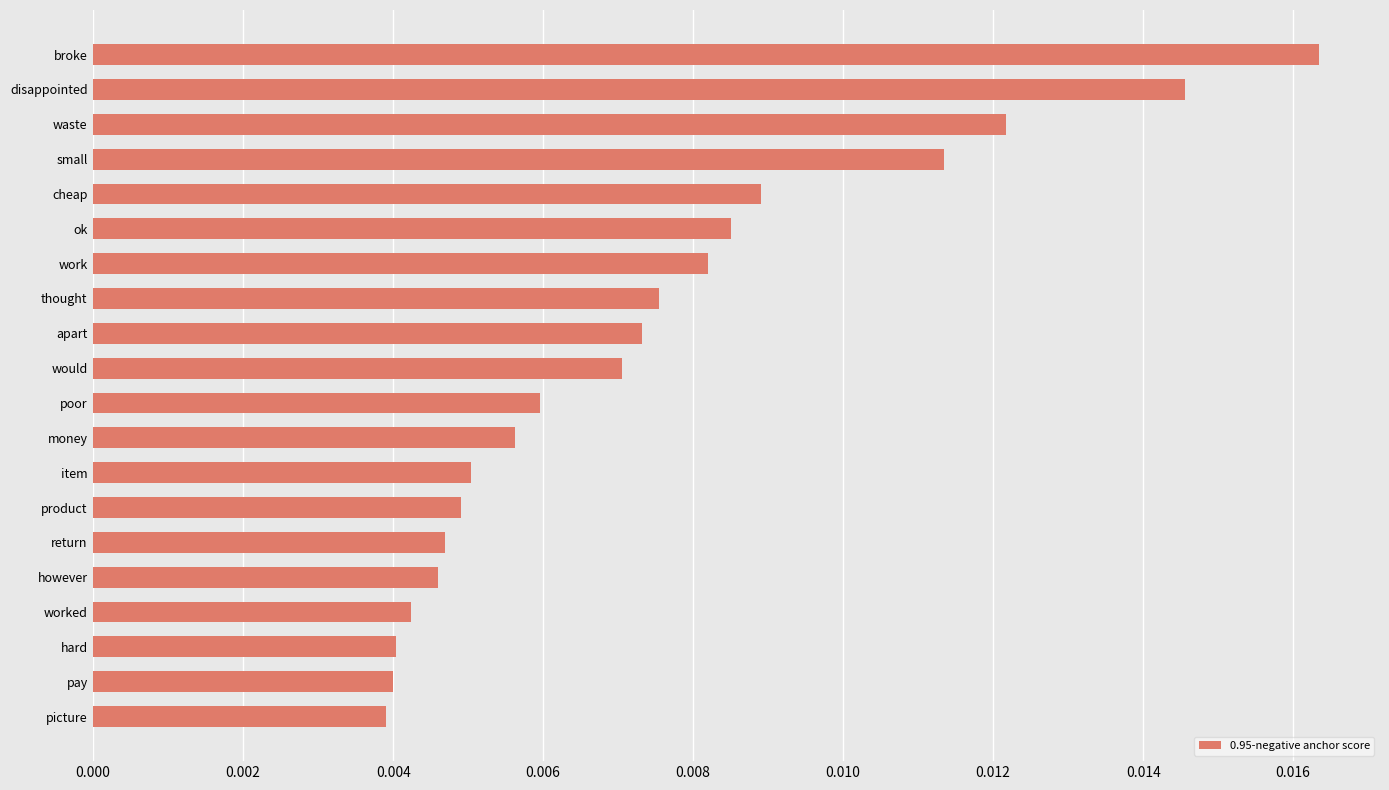

Count the values in the range 0 to 1.

20